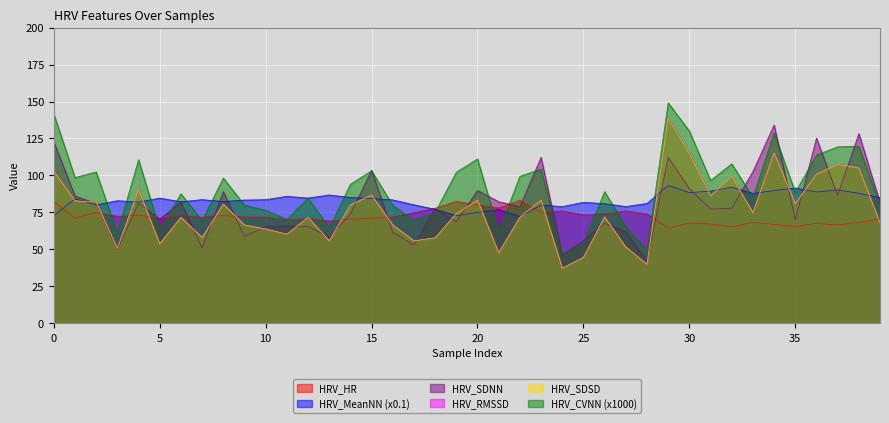

List the labels in order of HRV_HR value, largest first.

22, 19, 0, 20, 21, 18, 24, 27, 23, 2, 17, 26, 28, 25, 4, 6, 8, 3, 9, 16, 10, 7, 1, 15, 5, 12, 39, 14, 11, 13, 33, 38, 30, 36, 31, 34, 37, 35, 32, 29